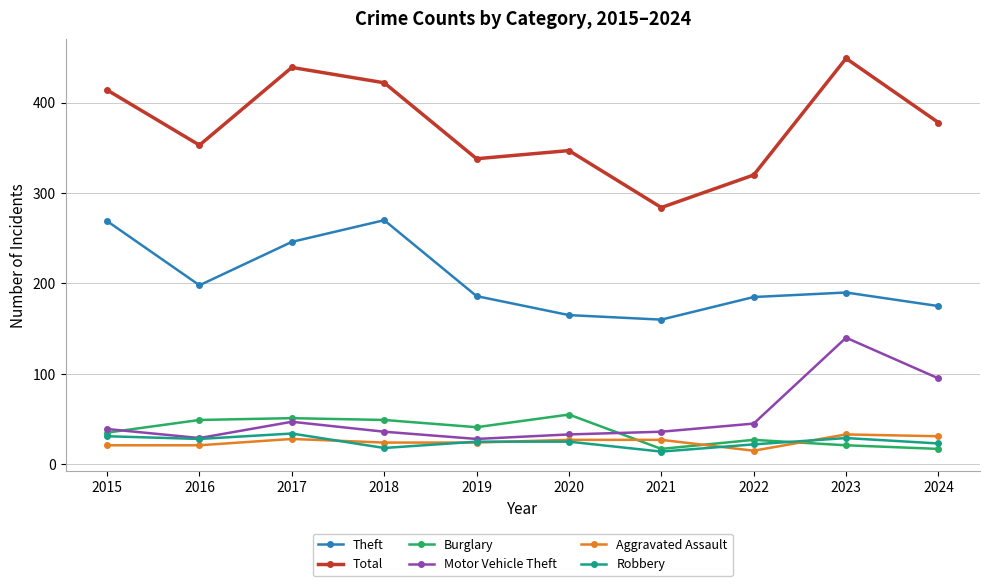

What is the total value across all series at 2024?

719